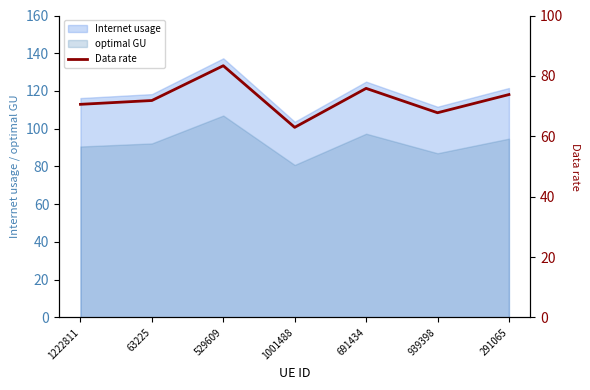

What is the ratio of the value at 939398 to the value at 1222811?

1.0